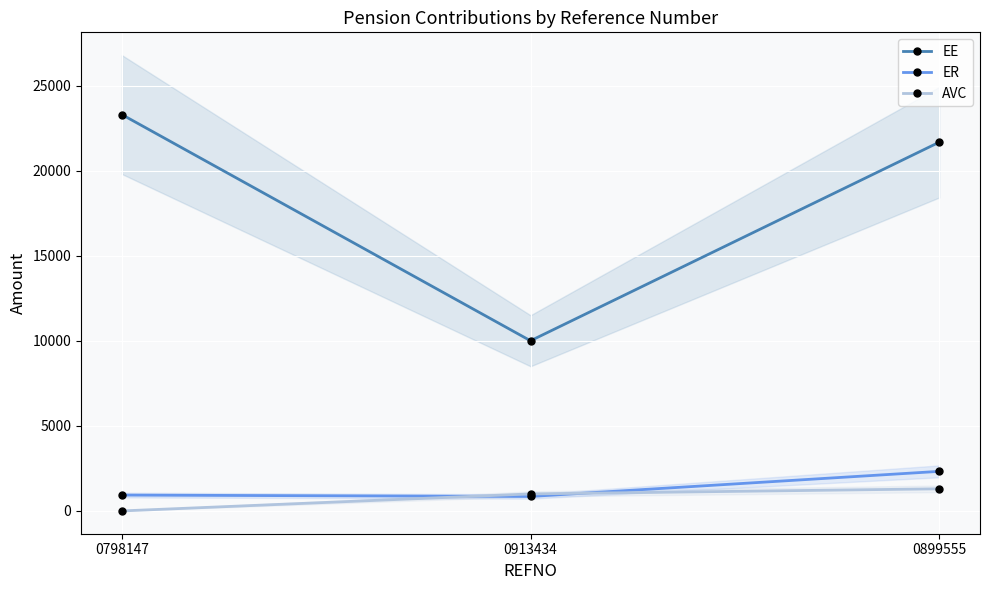

What is the sum of the AVC values at 0913434 and 0798147?

1000.0